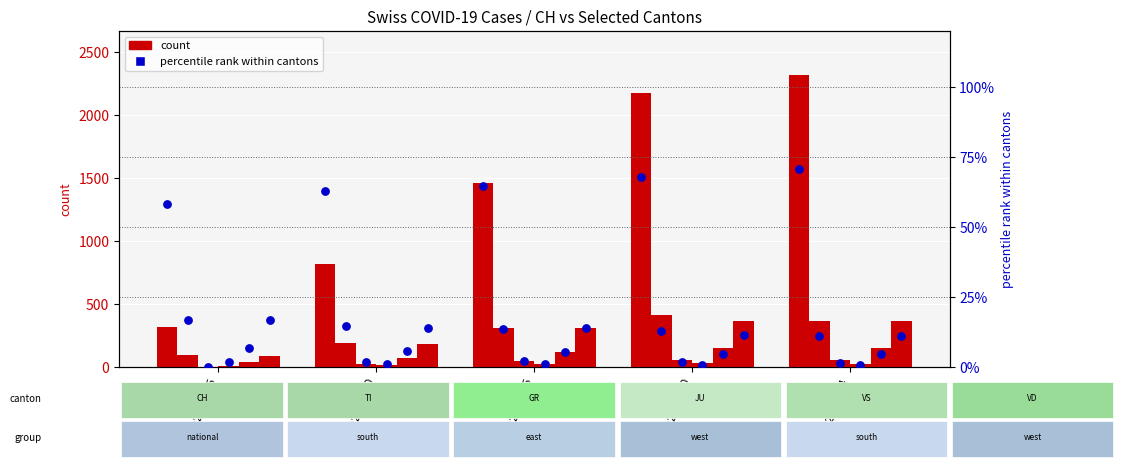

At which category is the sum across all series the highest?

2020-03-15